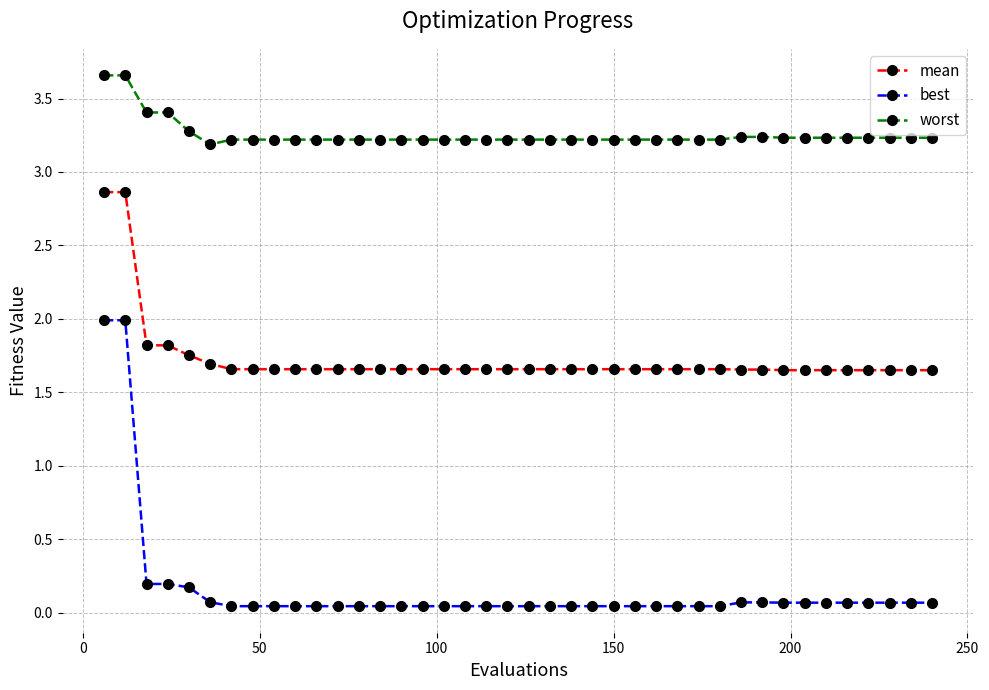

How many lines are shown in the chart?

3